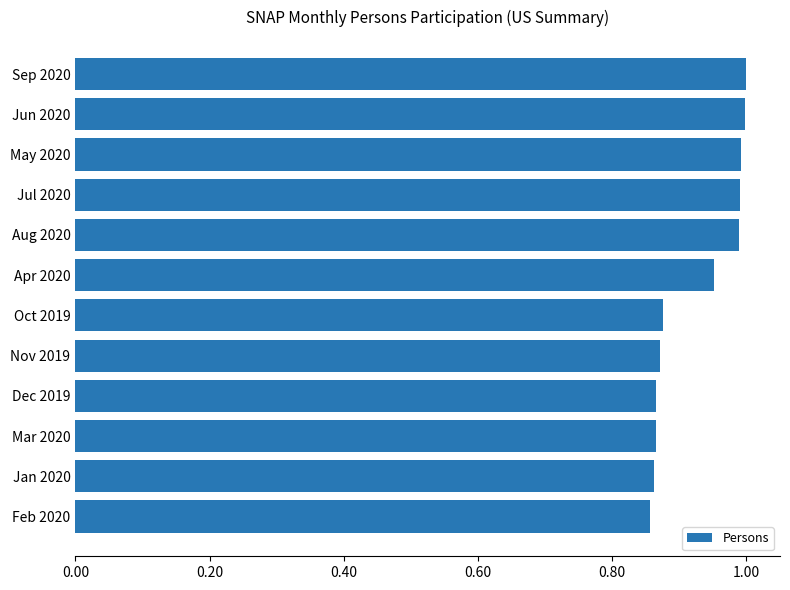

The chart shows a value of 1.0 at May 2020. True or false?

True